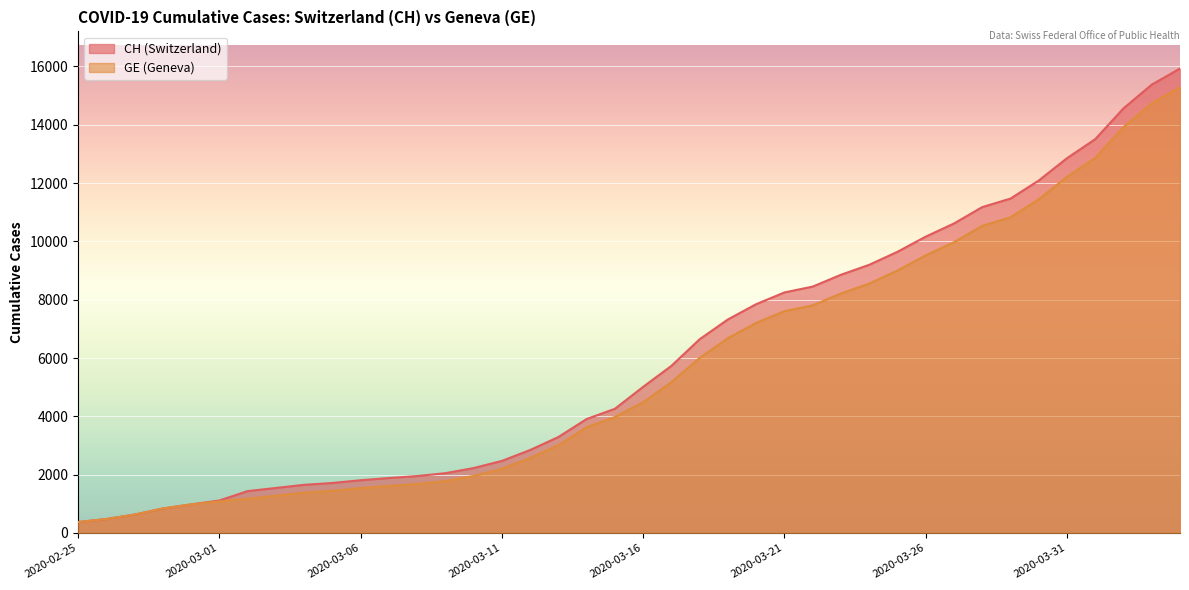

Rank the series at 2020-03-27 from highest to lowest value.

CH, GE